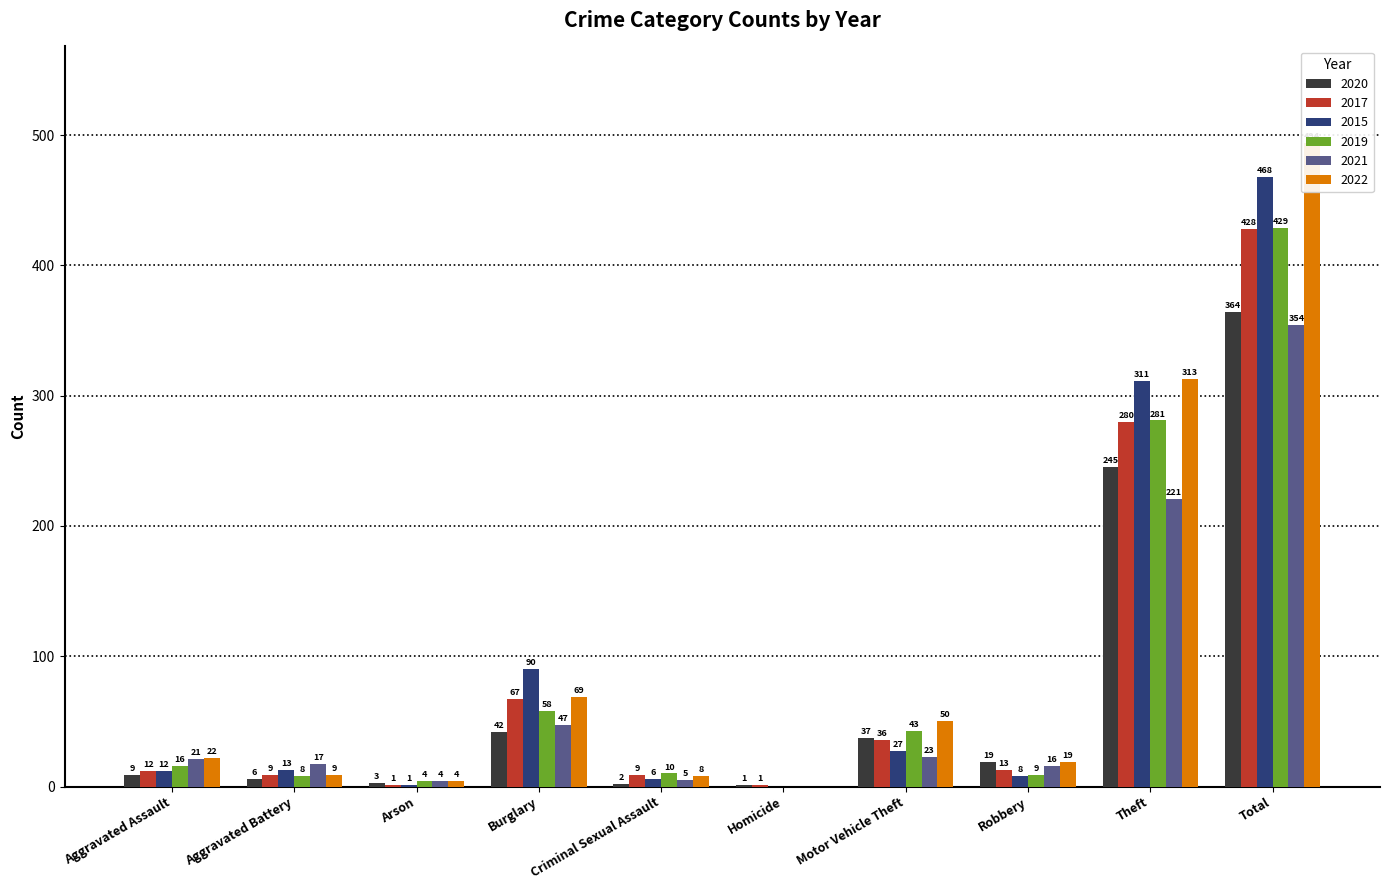

At which label does 2022 first exceed 22?

Burglary